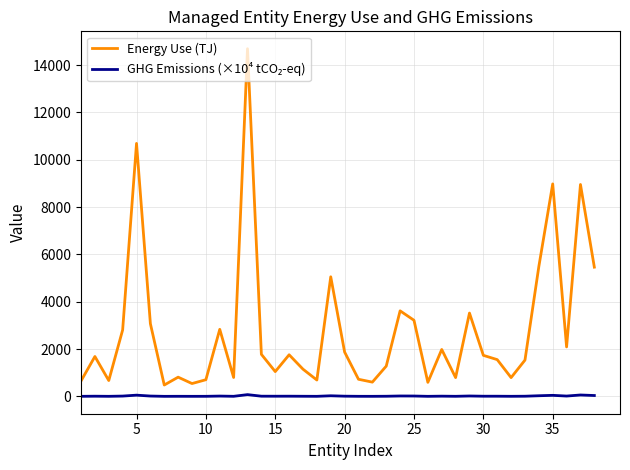

Which series has the largest total across all categories?

Energy Use (TJ)